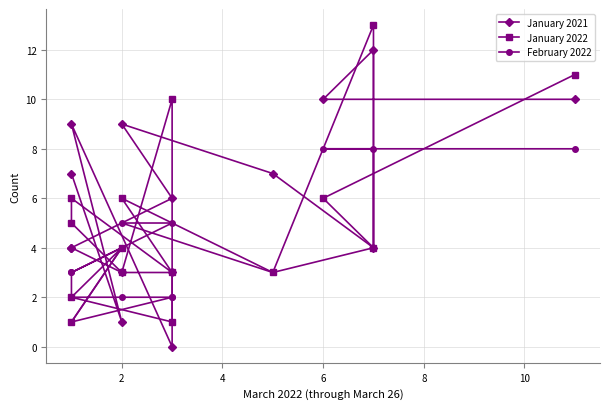

Reading right to left, list all the values displayed in this chart.

January 2021: 7	1	9	0	3	3	4	4	6	9	7	4	12	10	10
January 2022: 1	4	2	1	10	3	5	6	3	6	3	13	4	6	11
February 2022: 3	4	1	2	2	2	2	3	5	5	3	4	8	8	8